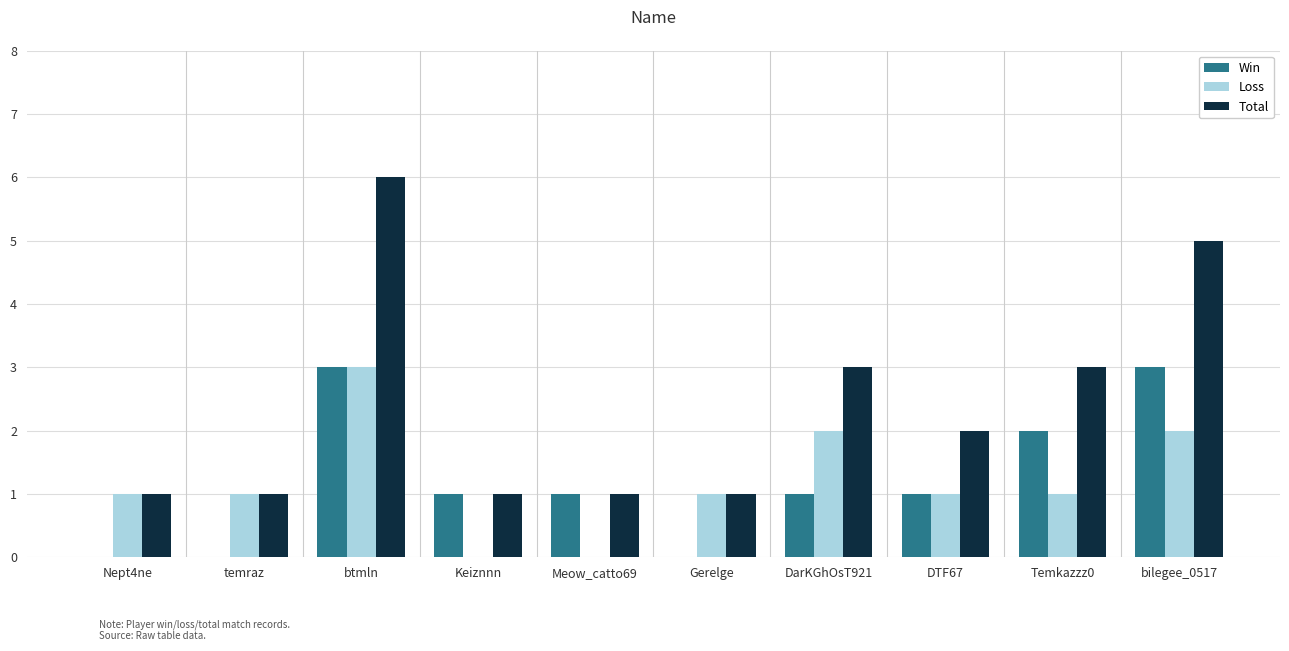

Which series has the widest spread of values?

Total